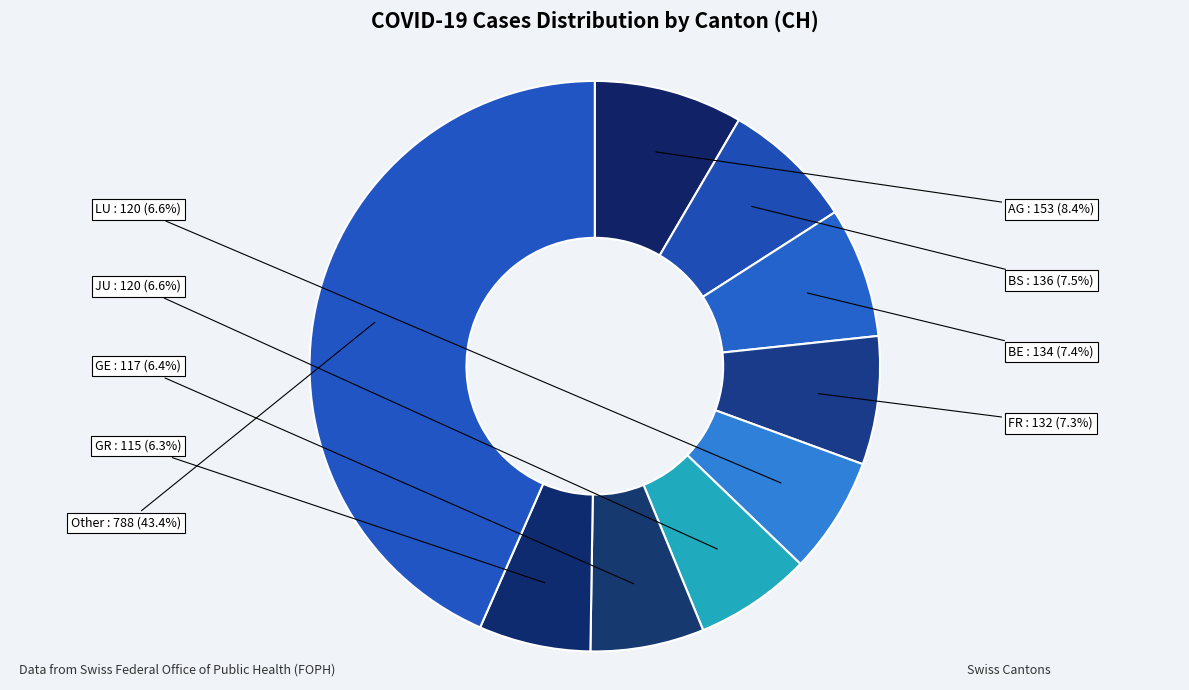

What portion of the pie excludes BS?

92.5%